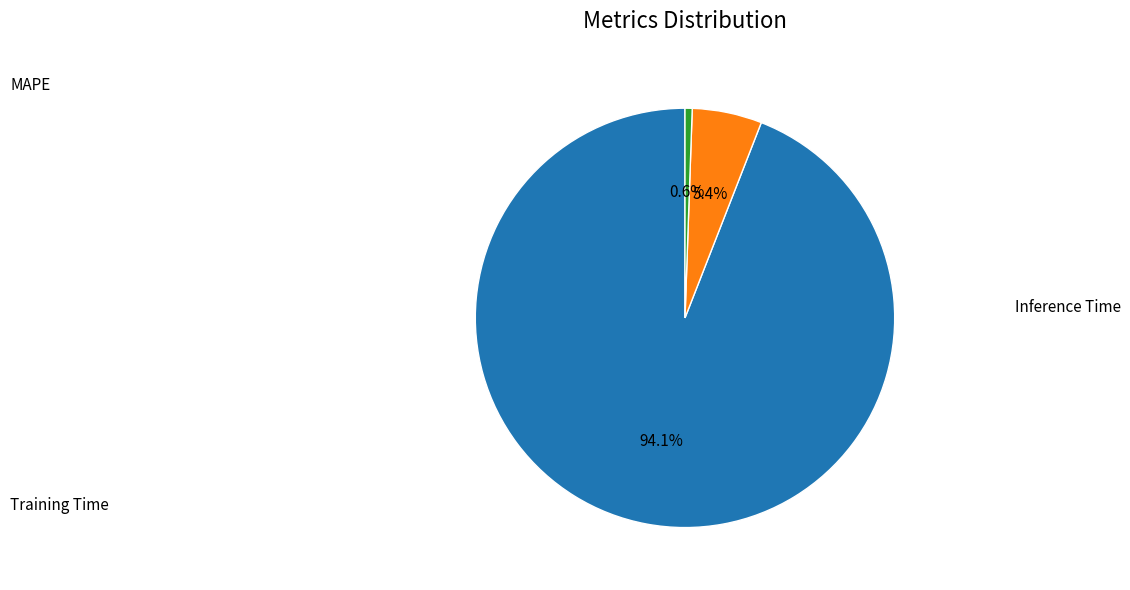

Does any single category account for the majority?

Yes